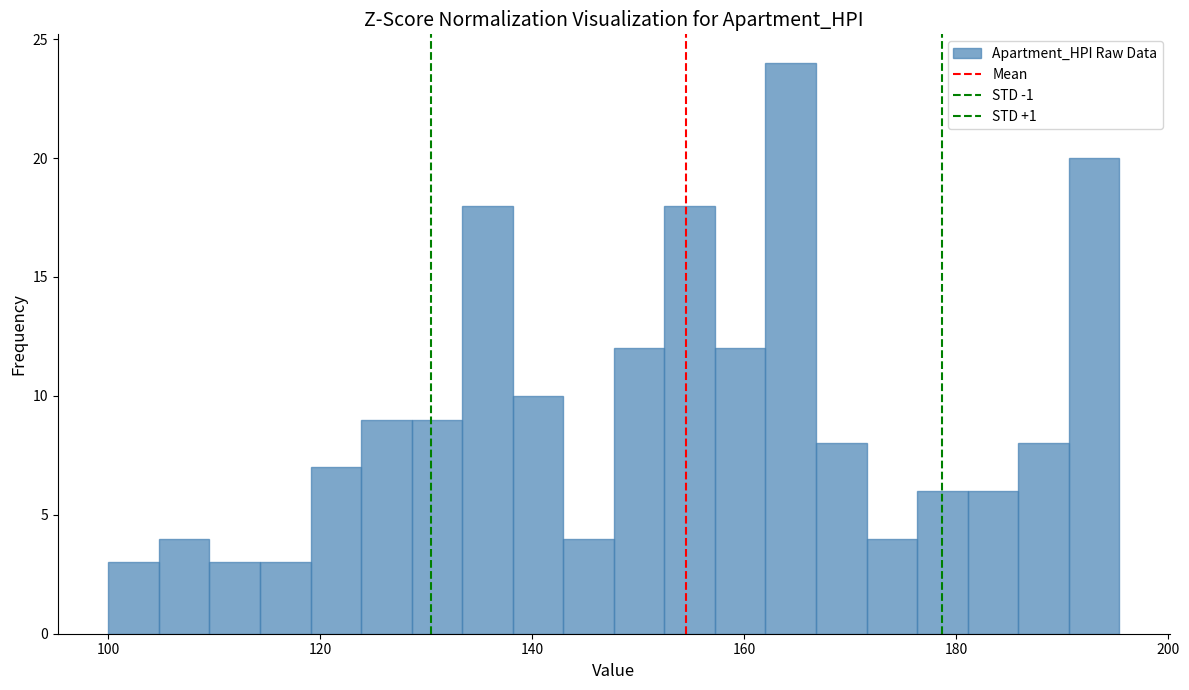

Around what value on the x-axis is the tallest bar? Give the approximate position of its centre, as read against the axis.

164